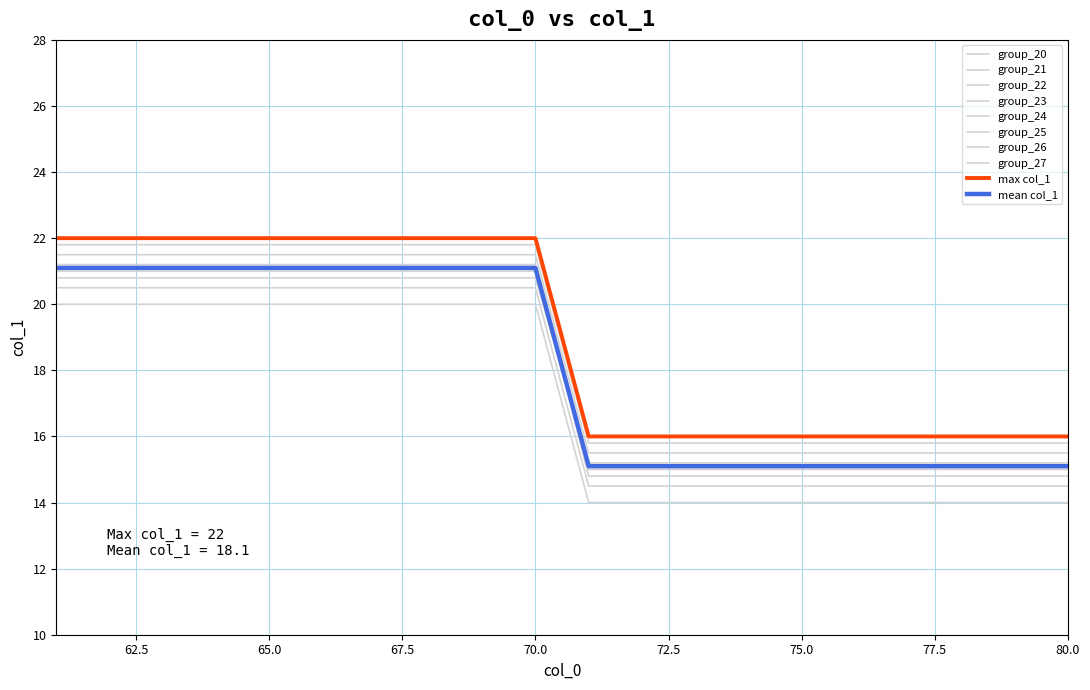

Does the chart have visible grid lines?

Yes